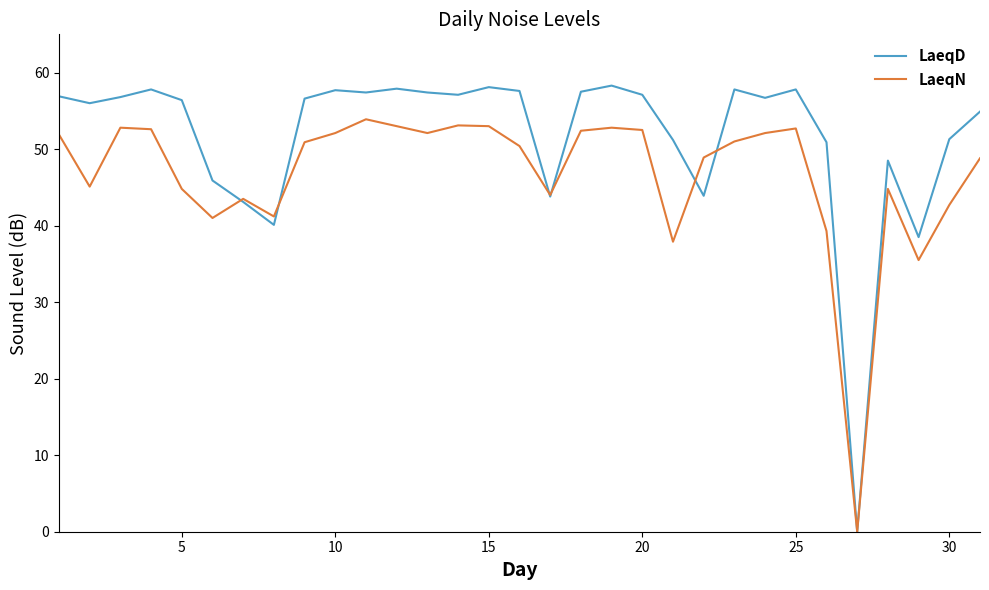

What is the difference between the second highest and minimum values in the LaeqN series?

53.1